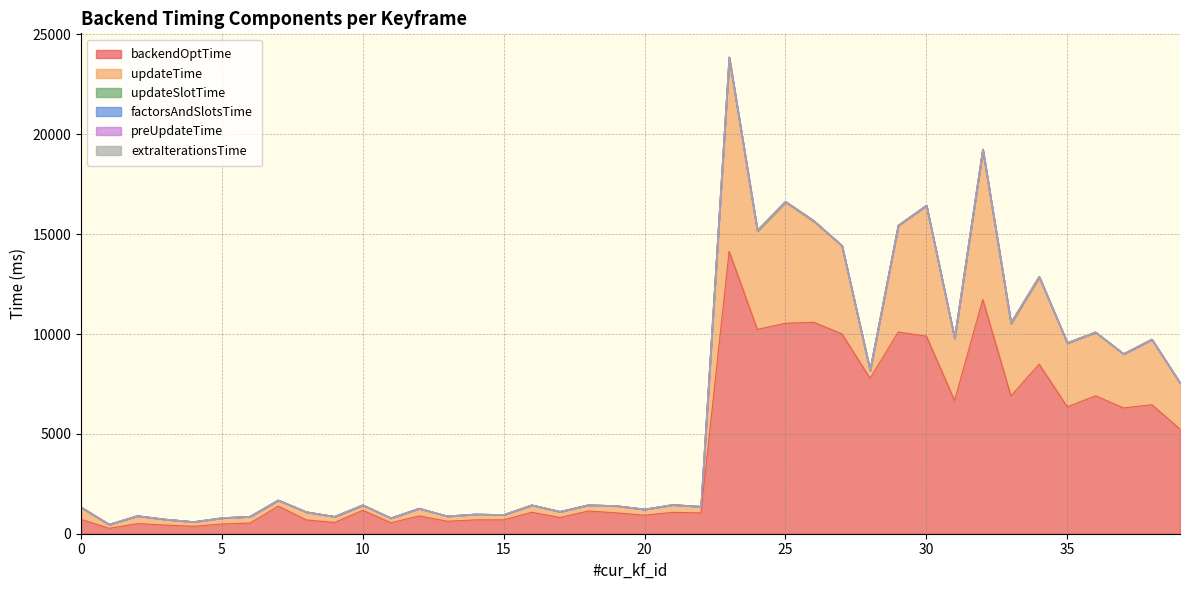

Which category has the highest value across all series?

23